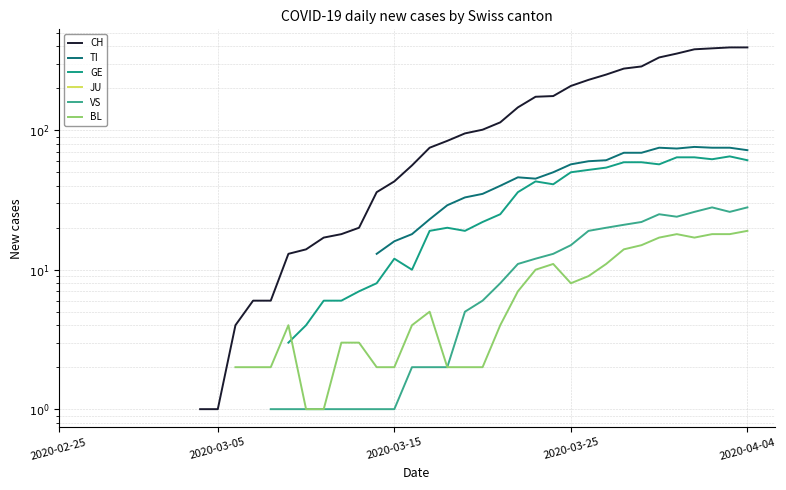

How many data points does each series have?

40